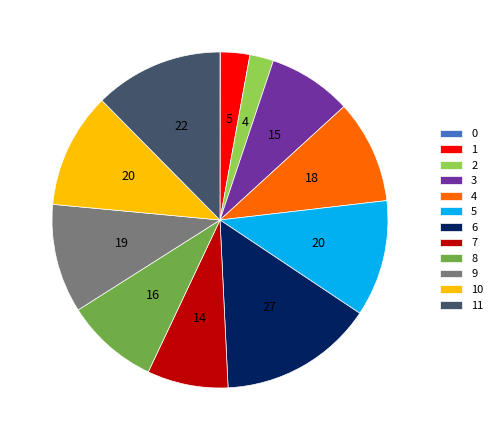

To the nearest percent, what percentage of the pie is 6?

15%